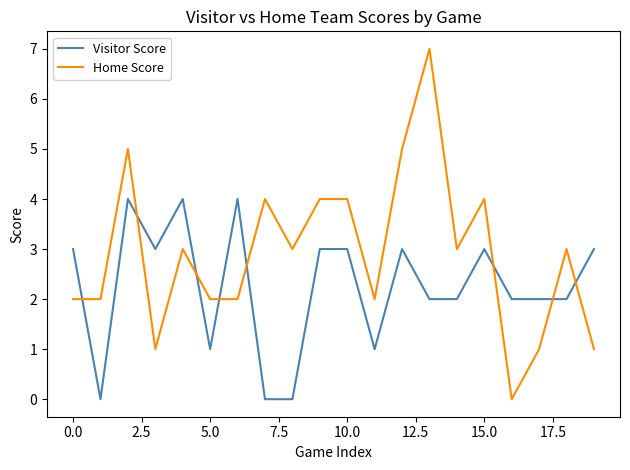

What is the sum of all Visitor Score values?

45